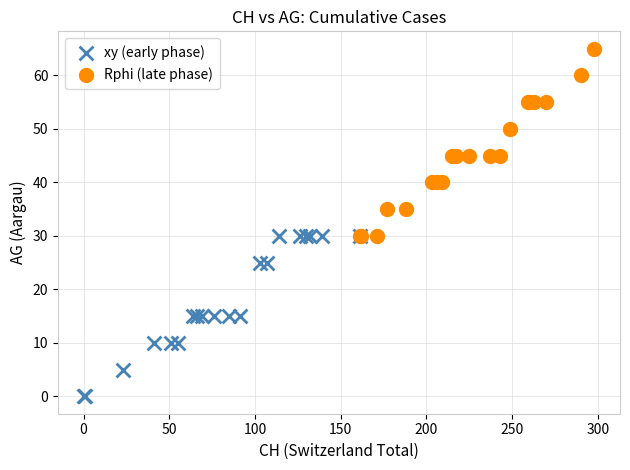

Which series reaches the minimum Y coordinate?

xy (early phase)